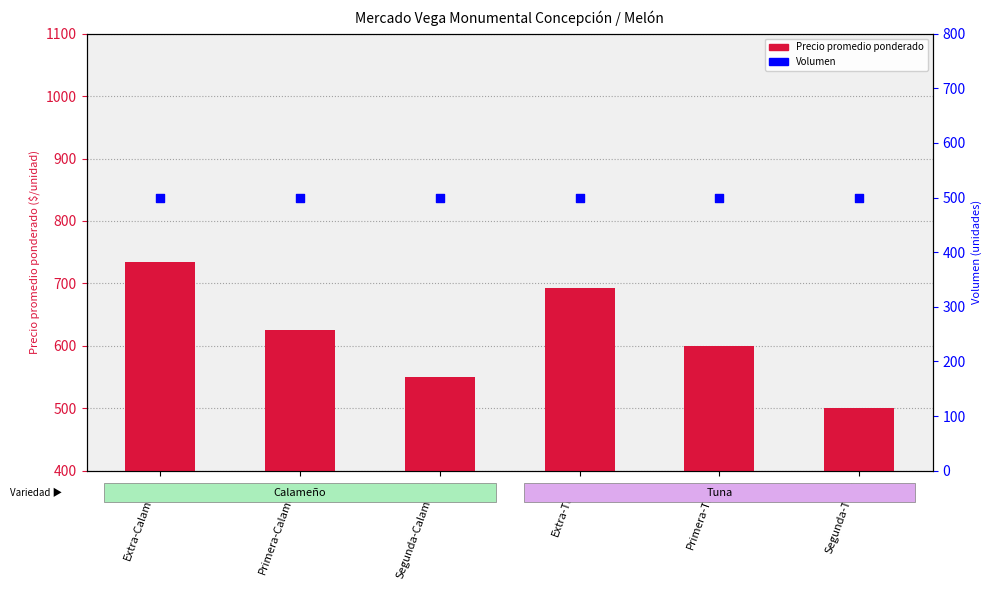

Which series has the largest total across all categories?

Precio promedio ponderado